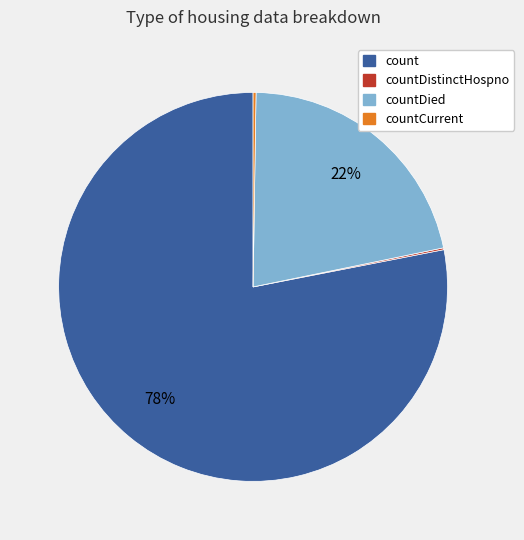

To the nearest percent, what is the average slice percentage?

25%